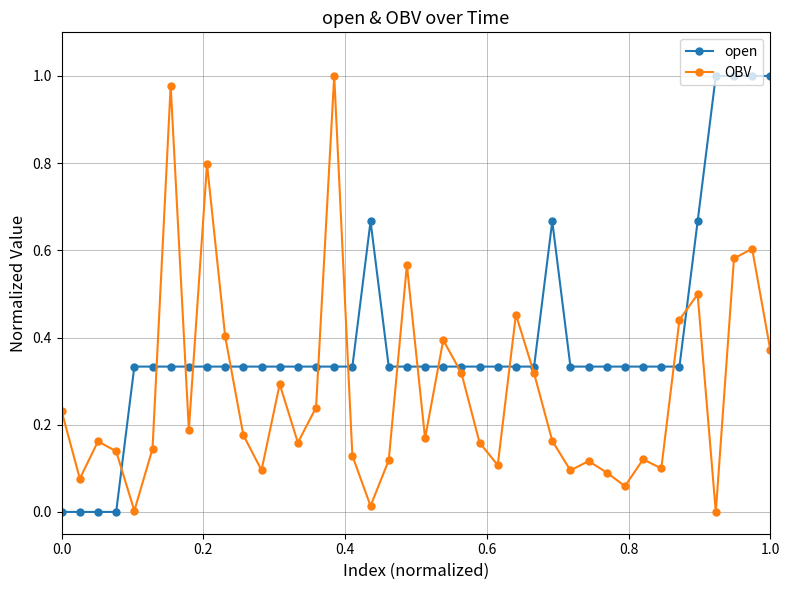

Which series has the largest total across all categories?

open